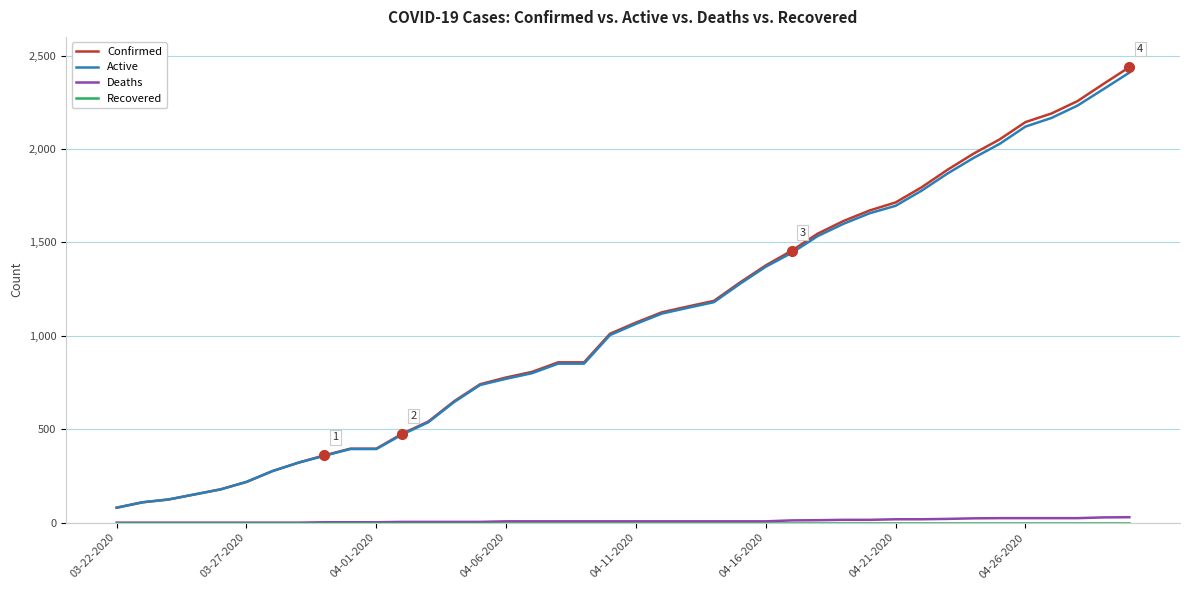

What is the highest value of the Confirmed series?

2438